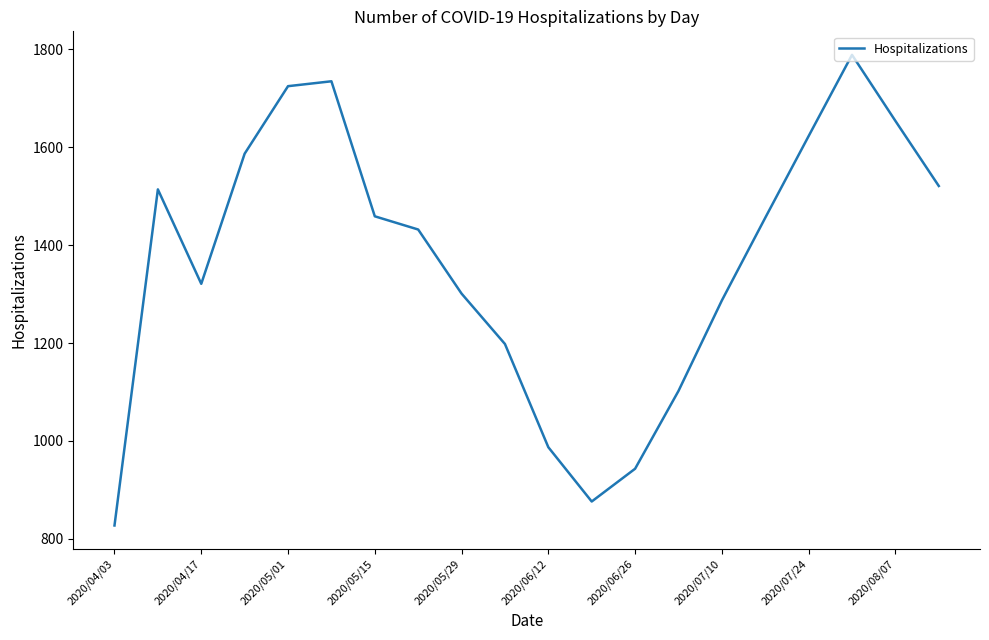

What is the maximum value shown in the chart?

1789